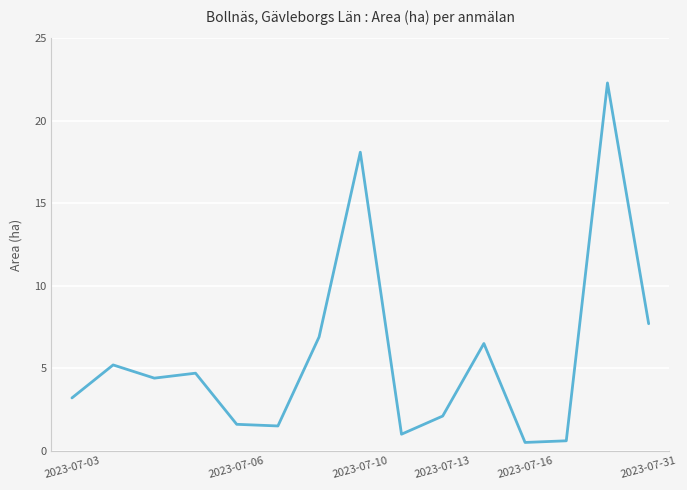

What is the greatest value displayed?

22.3